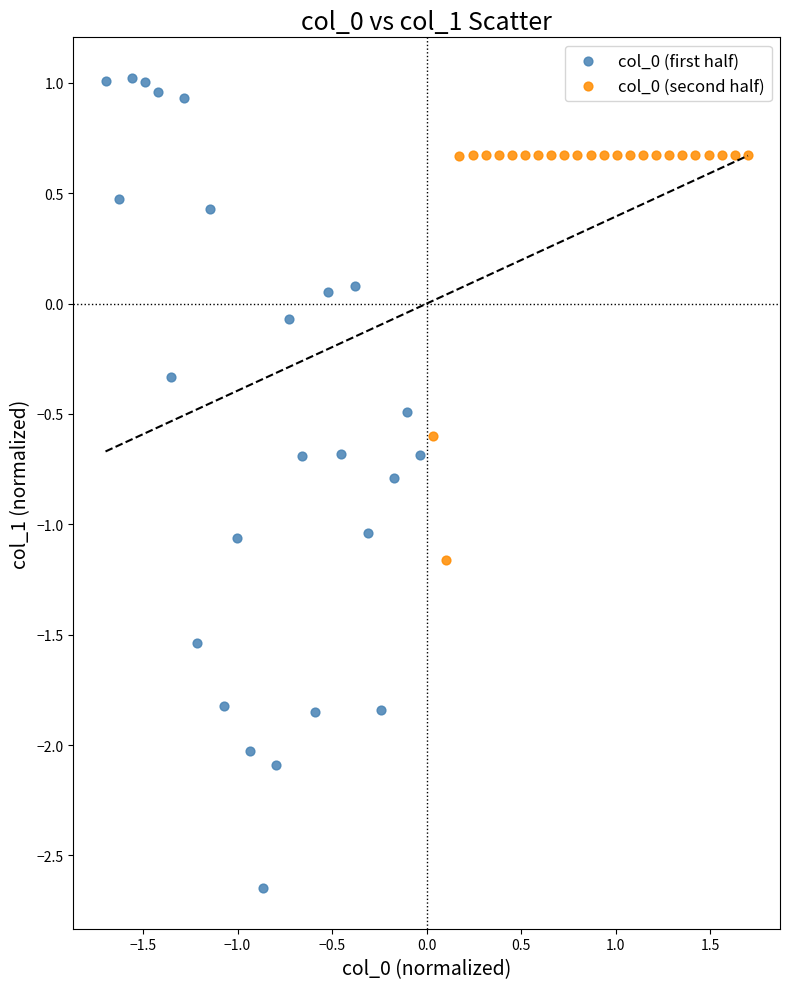

Which series reaches the maximum Y coordinate?

col_0 (first half)